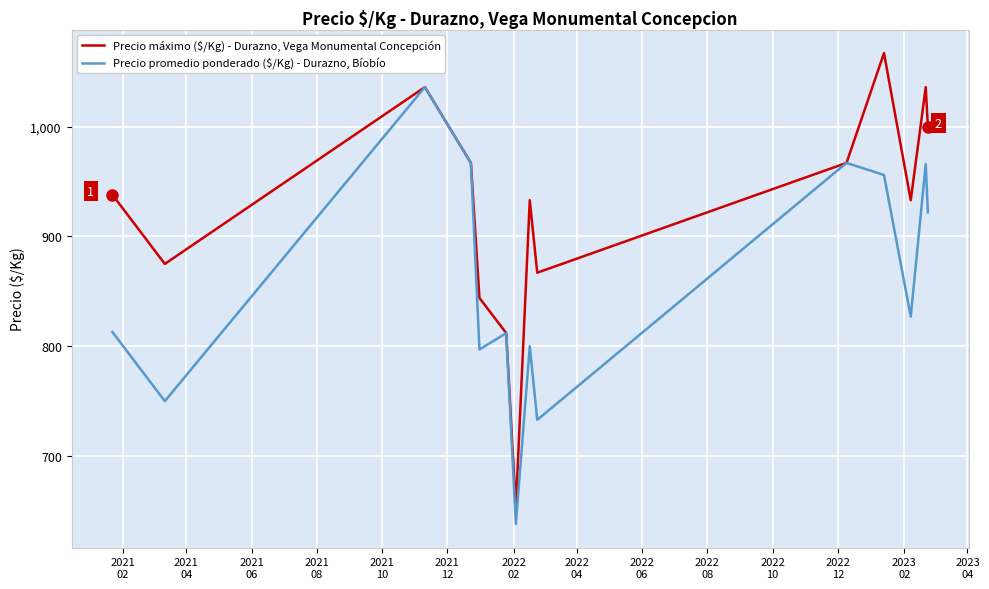

What is the average value of the Precio promedio ponderado ($/Kg) - Durazno, Bíobío series?

856